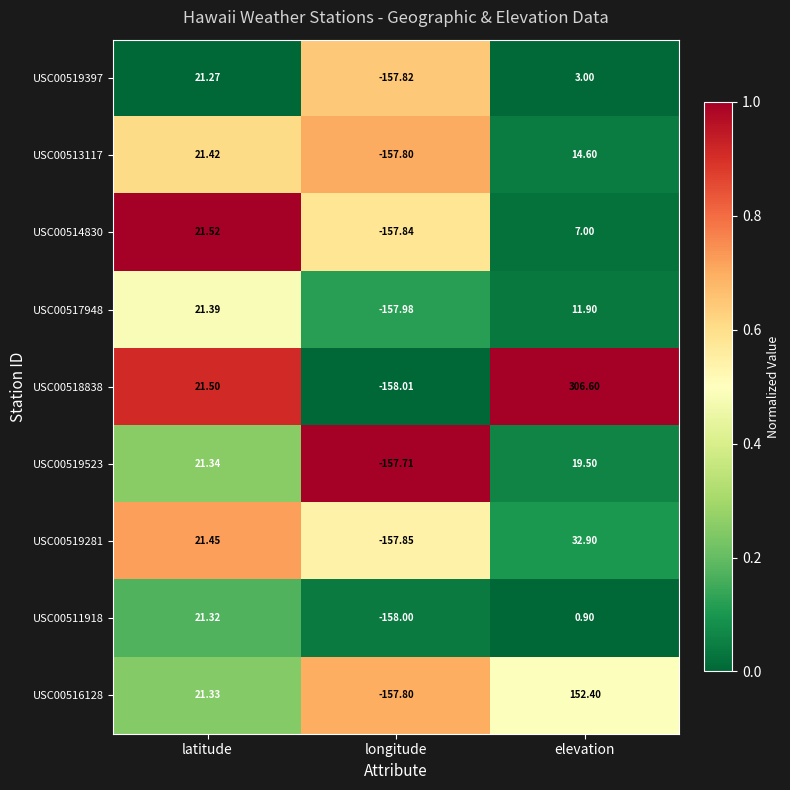

Where is USC00519397 nearest to the value -68?

elevation